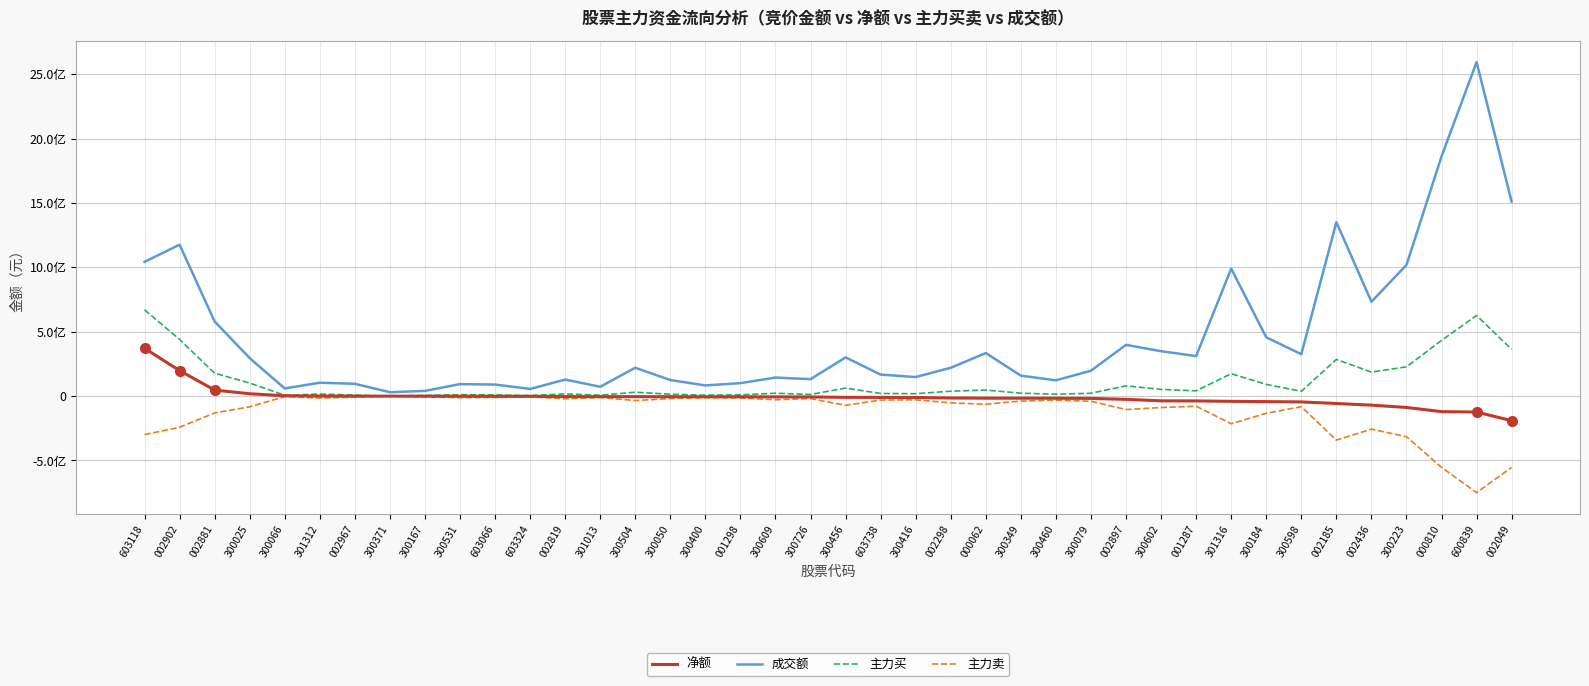

Is the value of 主力卖 at 000062 greater than the value of 主力买 at 002298?

No